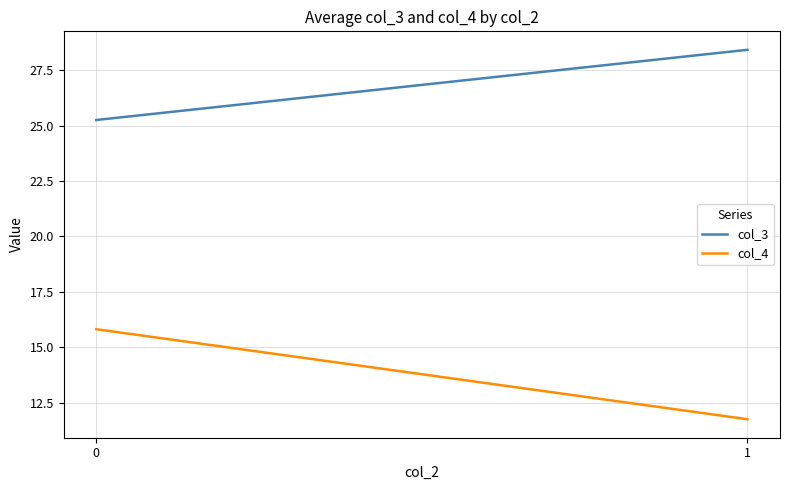

How many lines are shown in the chart?

2